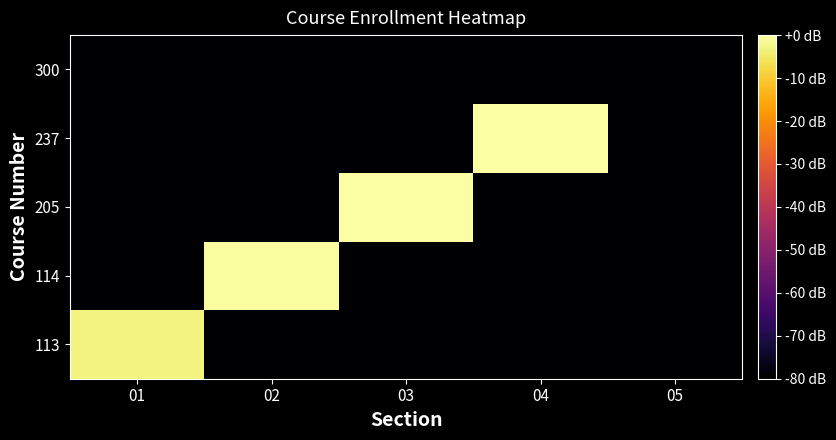

Count the number of data series in this chart.

5